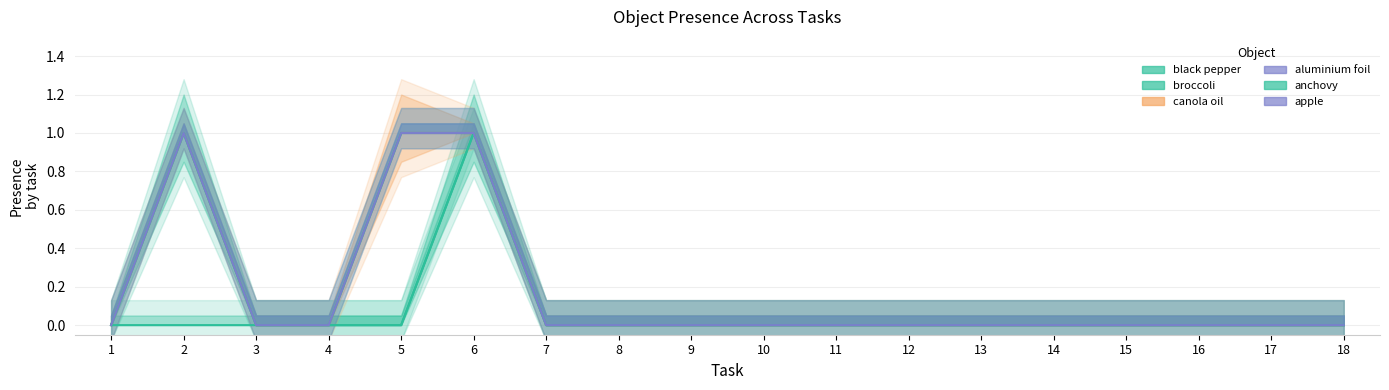

List the labels in order of apple value, largest first.

2, 5, 6, 1, 3, 4, 7, 8, 9, 10, 11, 12, 13, 14, 15, 16, 17, 18